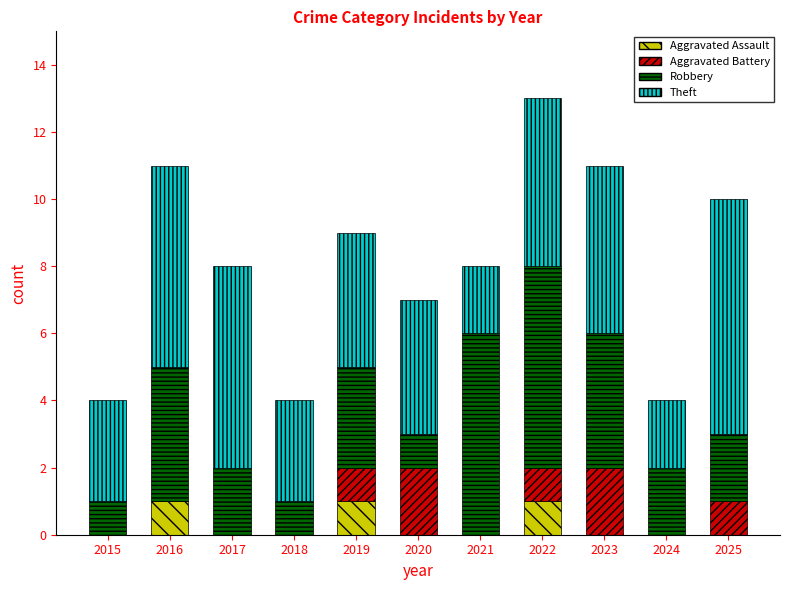

What is the sum of all Aggravated Assault values?

3